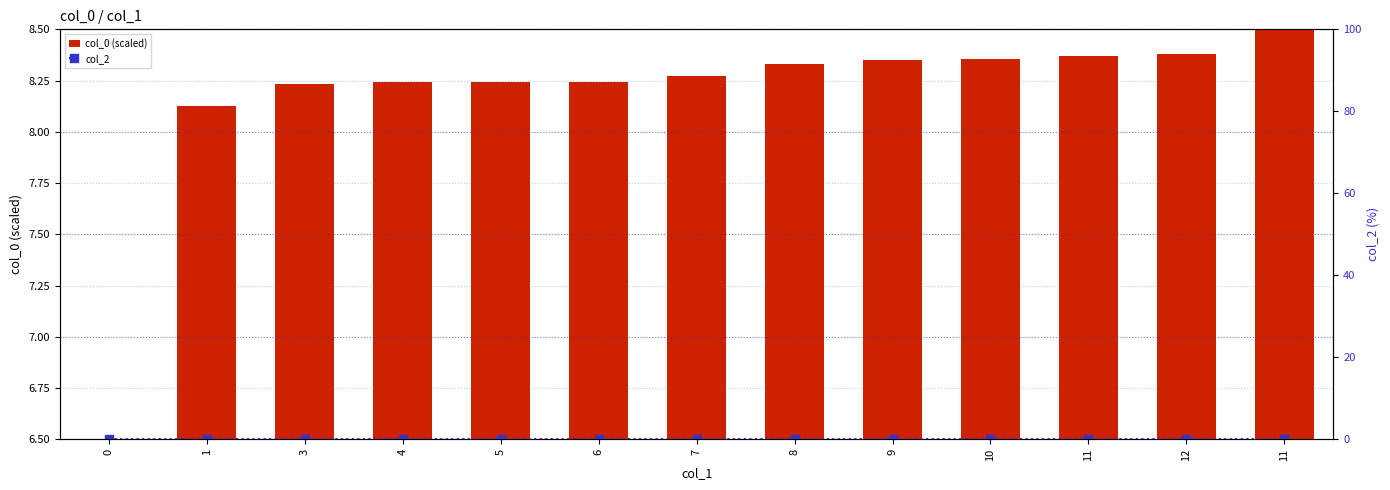

What is the total value across all series at 0?

6.5